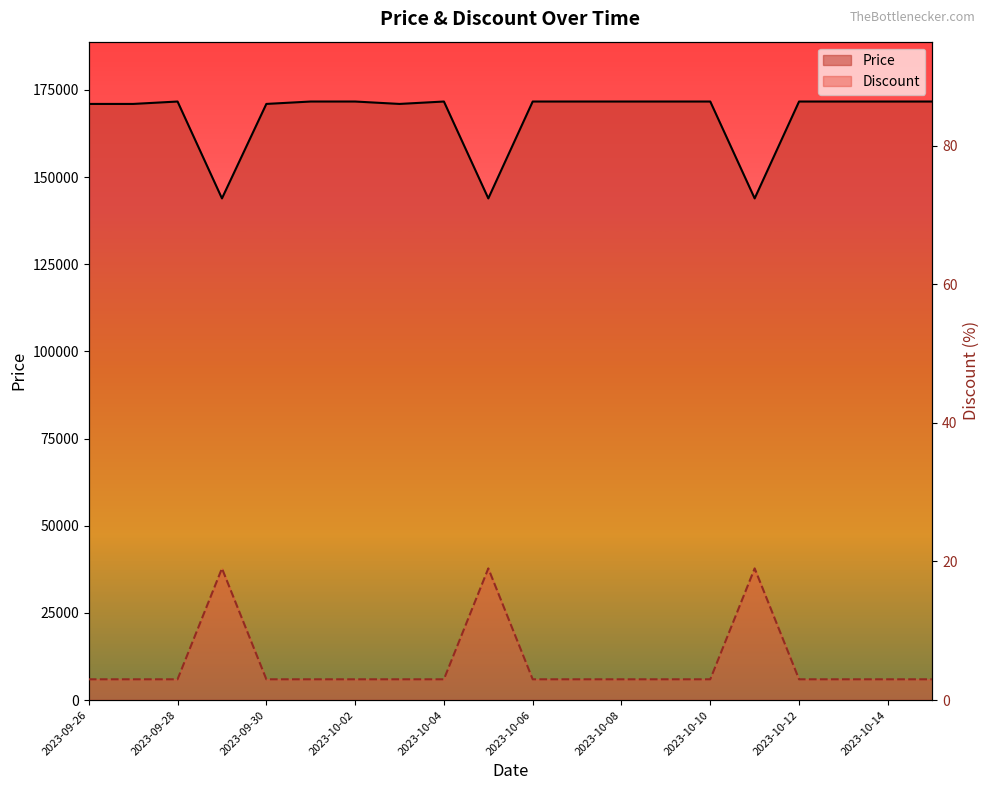

Which series has the largest range (max minus min)?

Price